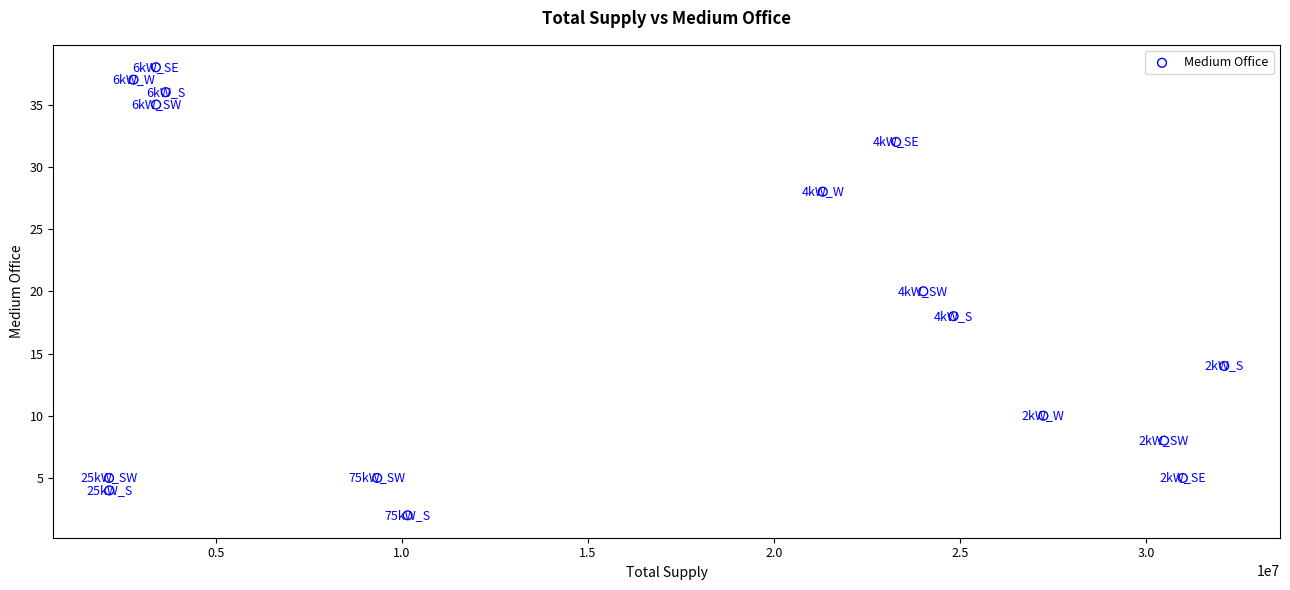

What is the range of Y values (max minus min)?

36